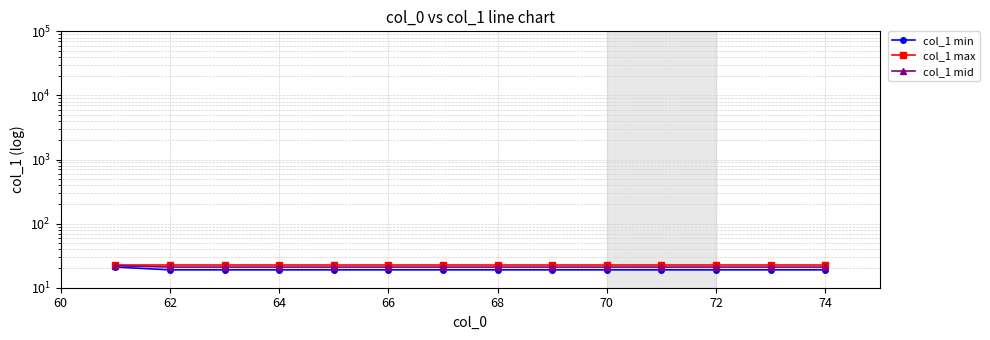

At how many categories does at least one series exceed 19?

14